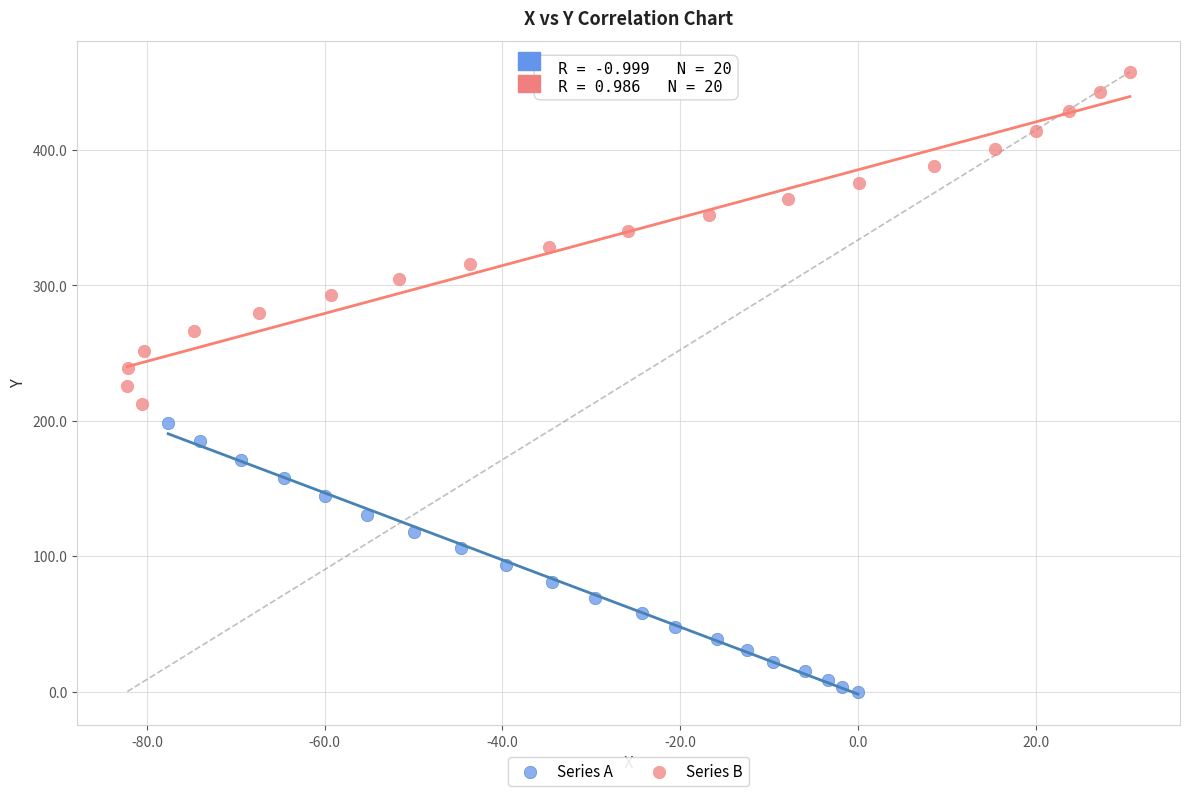

Which series has the widest spread of Y values?

Series B